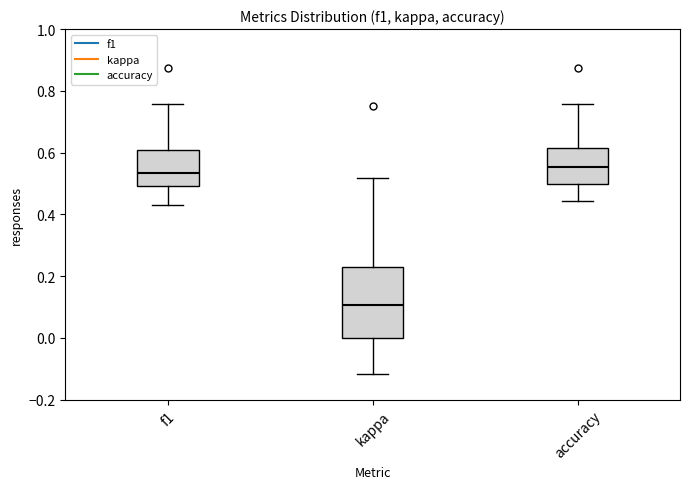

Where does the median line of the box for accuracy sit on the y-axis? The values are not printed on the chart, so give them approximately, as read against the axis.

0.56